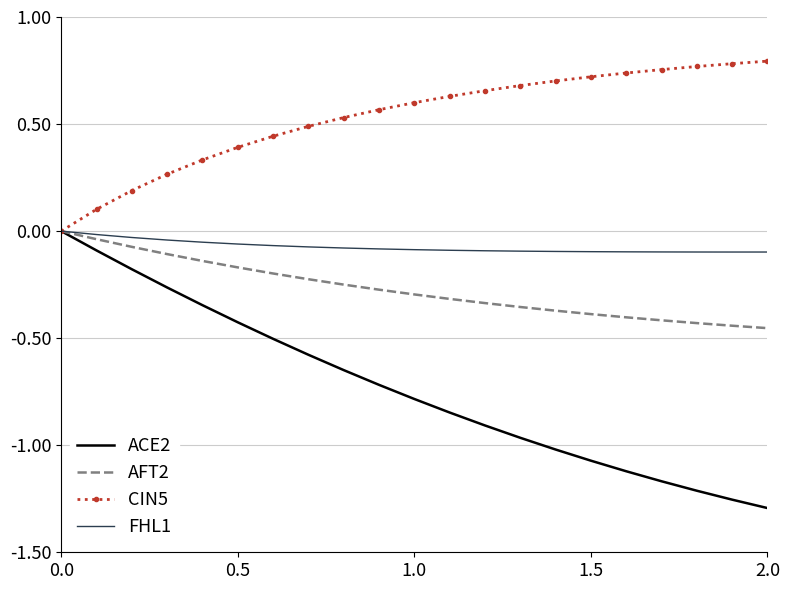

Which series has the largest total across all categories?

CIN5